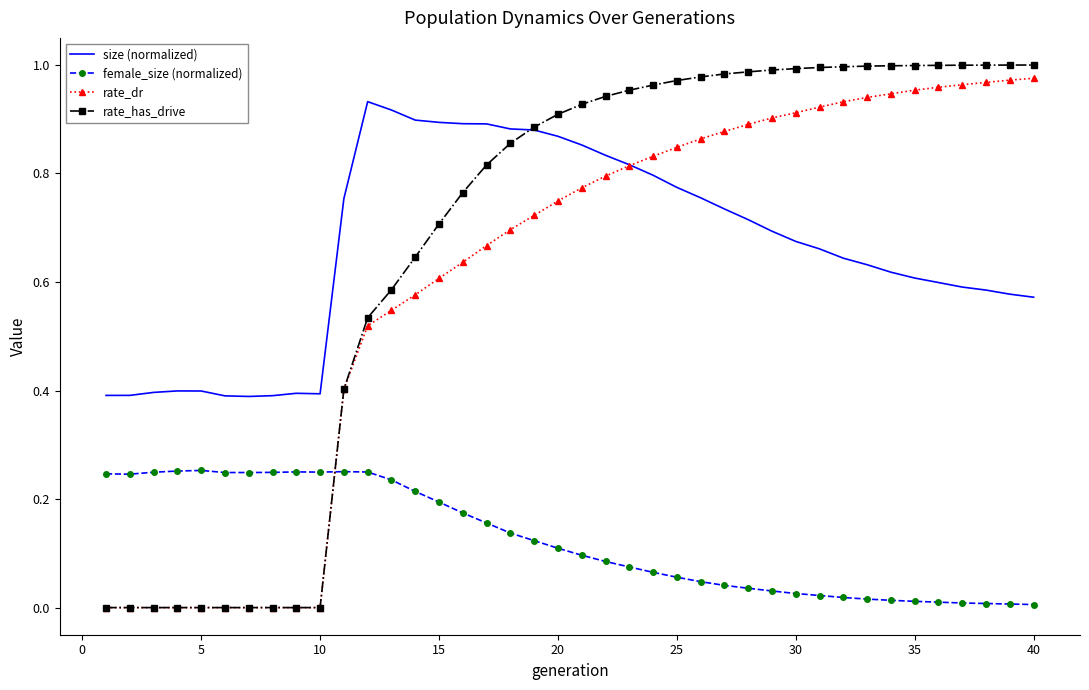

Which series has the largest range (max minus min)?

rate_has_drive